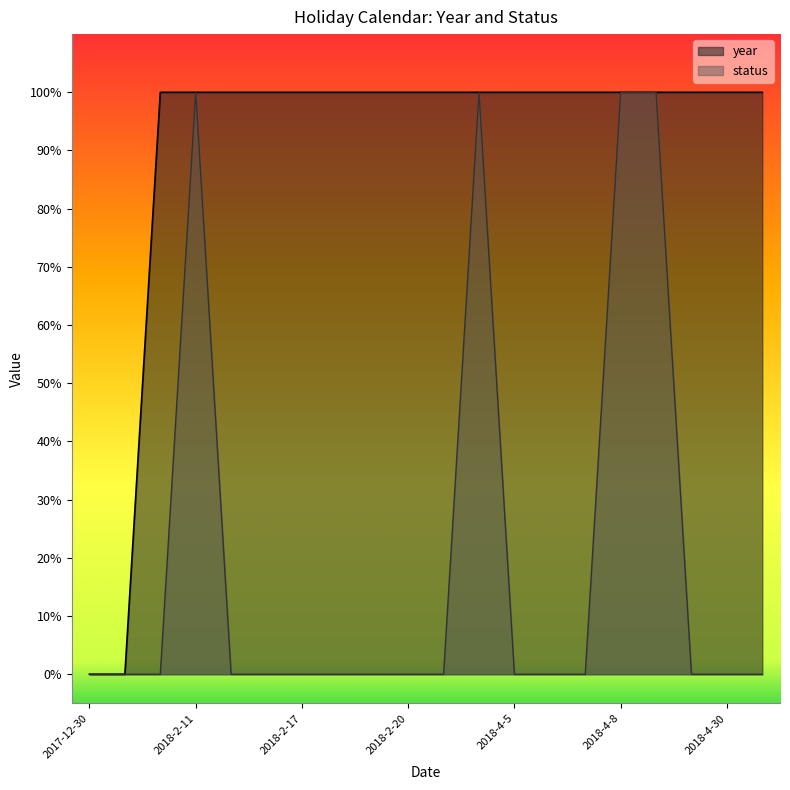

What is the sum of all year values?

18